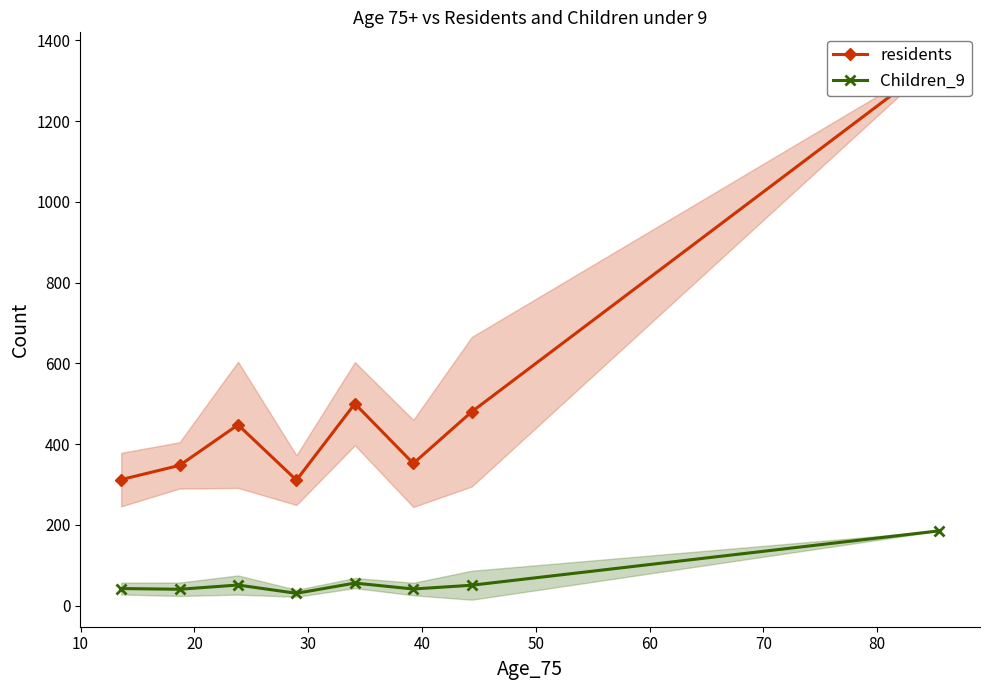

Which series has the largest total across all categories?

residents